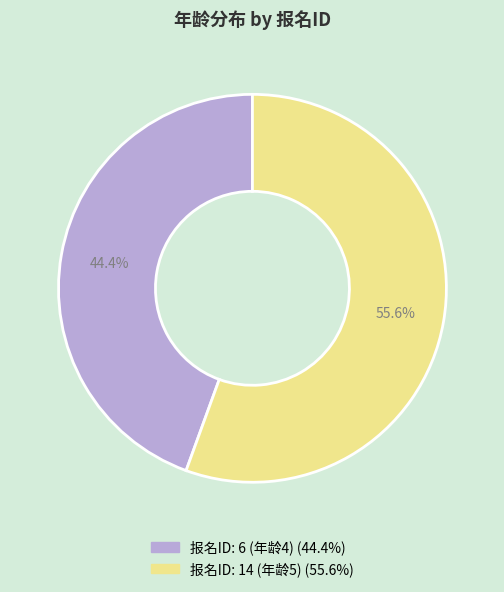

How many segments does this pie chart have?

2